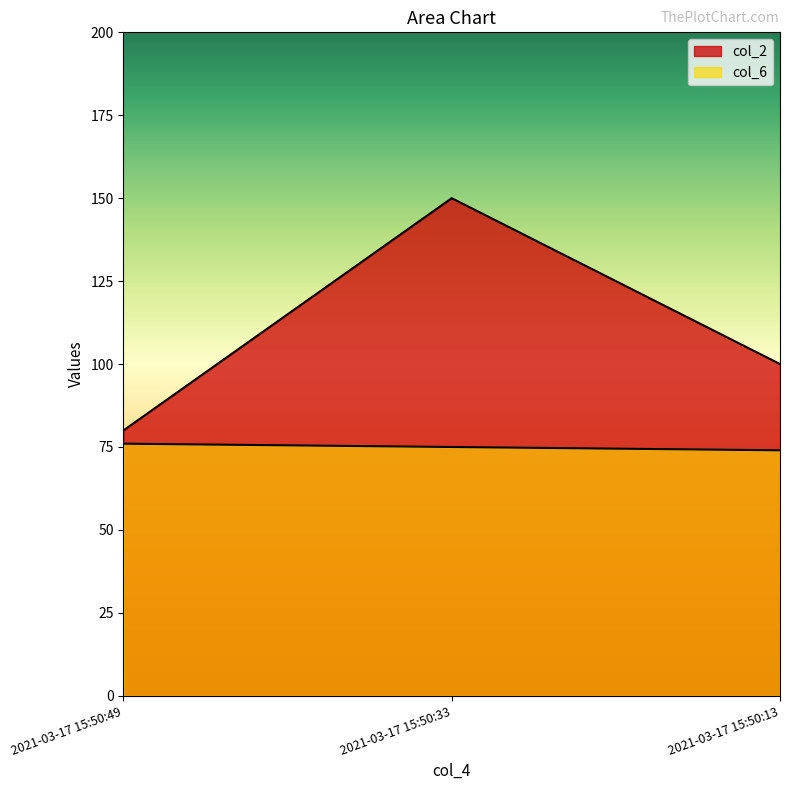

Reading left to right, list all the values displayed in this chart.

col_2: 2021-03-17 15:50:49=80	2021-03-17 15:50:33=150	2021-03-17 15:50:13=100
col_6: 2021-03-17 15:50:49=76	2021-03-17 15:50:33=75	2021-03-17 15:50:13=74